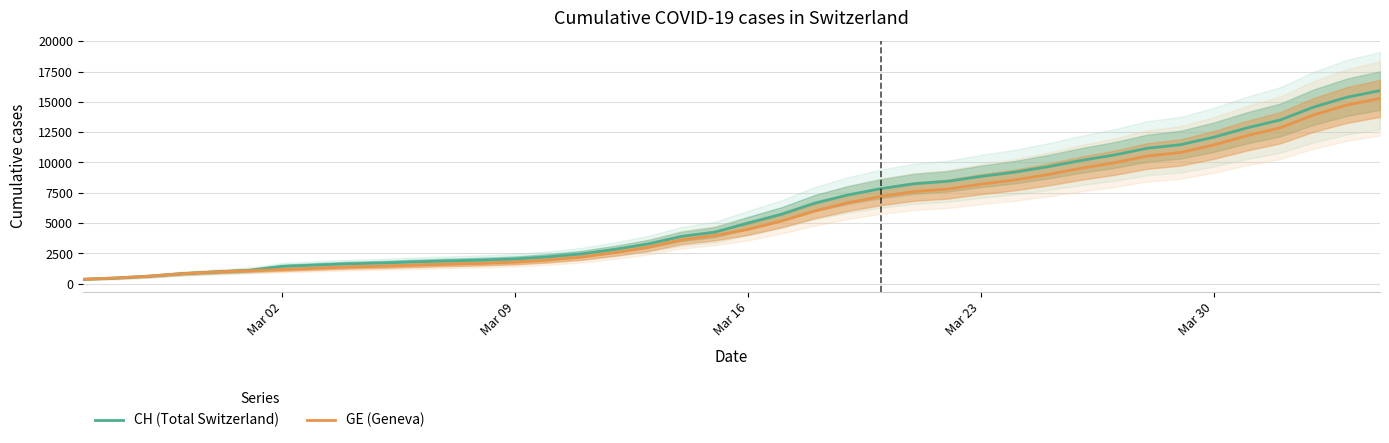

The value of GE (Geneva) at Mar 16 is 1921. True or false?

False